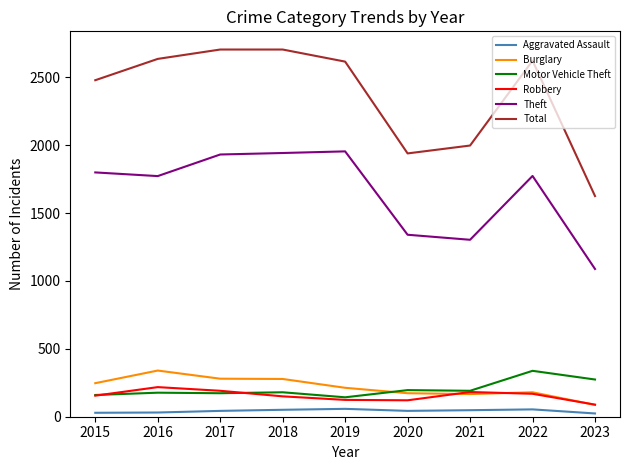

Is the value of Motor Vehicle Theft at 2016 greater than the value of Total at 2019?

No